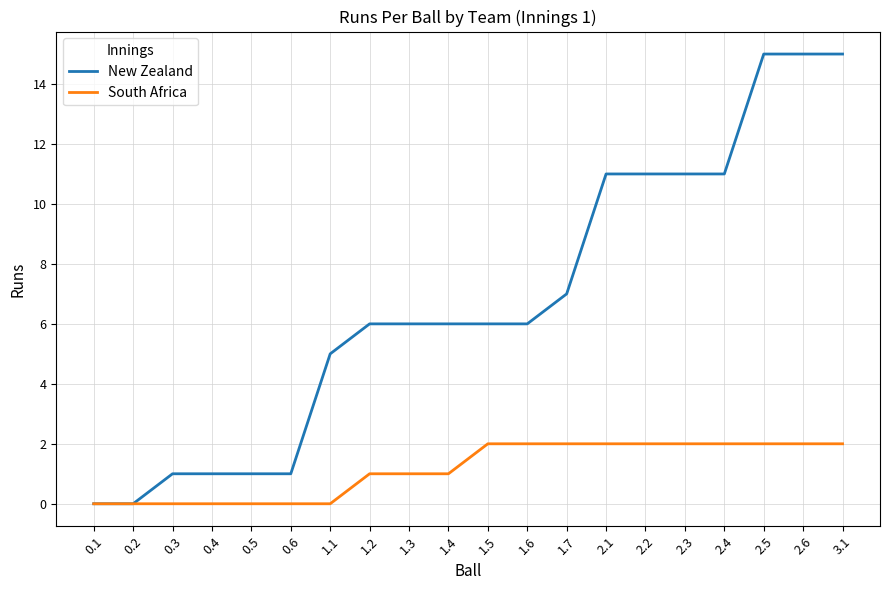

The value of South Africa at 1.6 is 2. True or false?

True